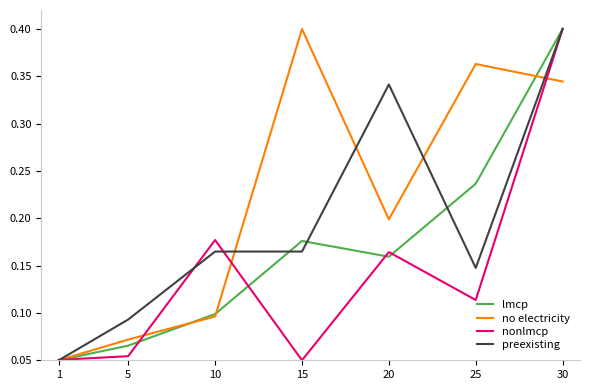

Rank the series by their average value, from highest to lowest.

no electricity, preexisting, lmcp, nonlmcp